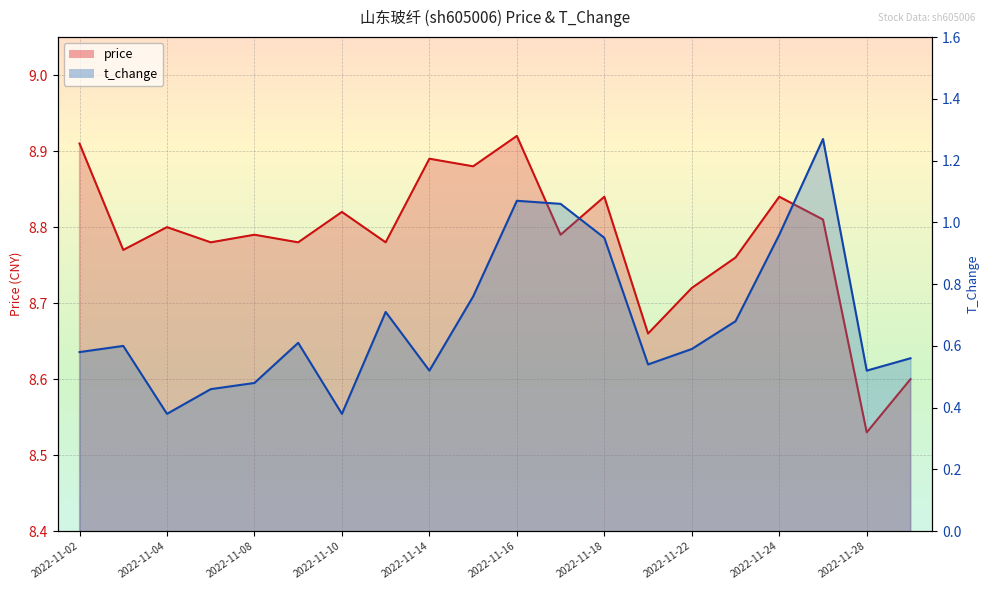

True or false: t_change and price intersect in this chart.

False